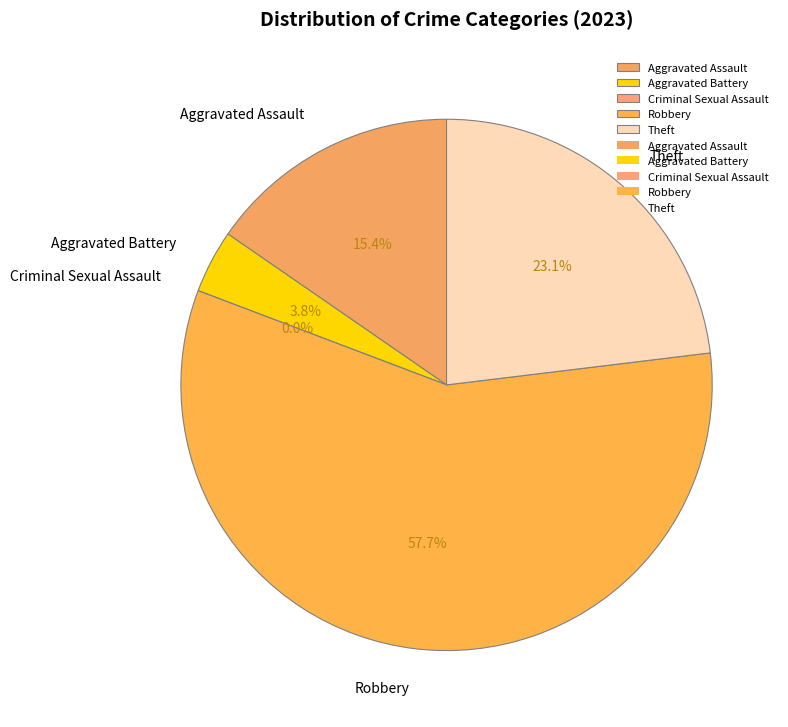

To the nearest percent, what percentage of the pie is Theft?

23%